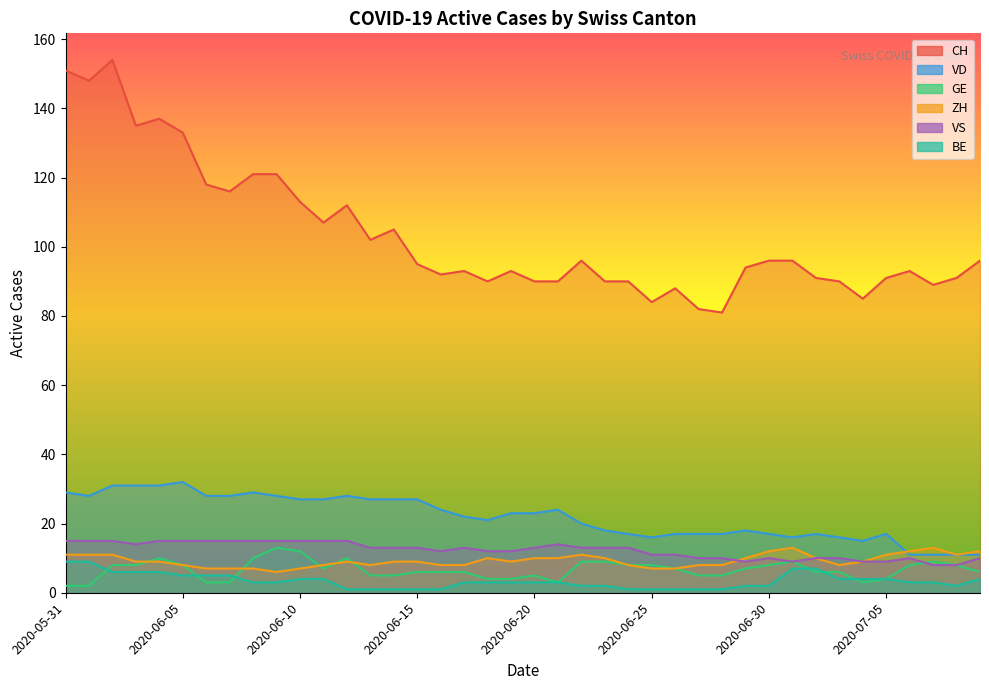

At which label is CH closest to 117?

2020-06-06